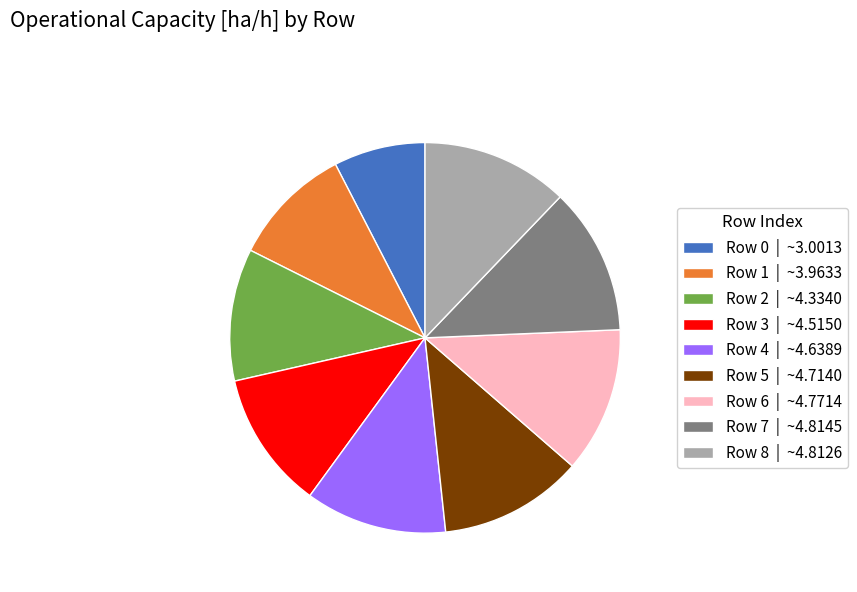

Which has a higher value, Row 3 or Row 7?

Row 7